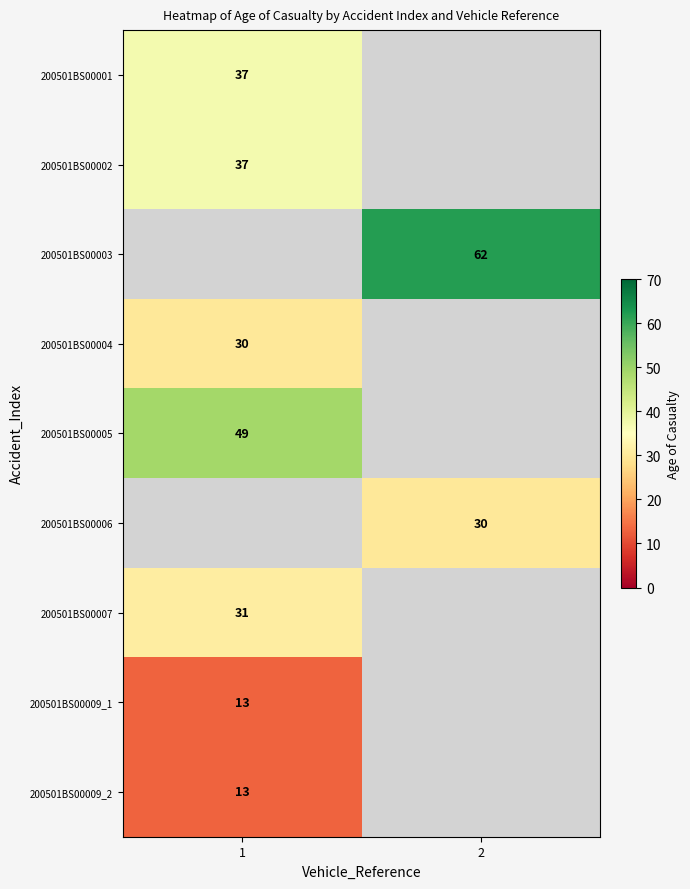

The 200501BS00002 series shows 13 at 1. True or false?

False